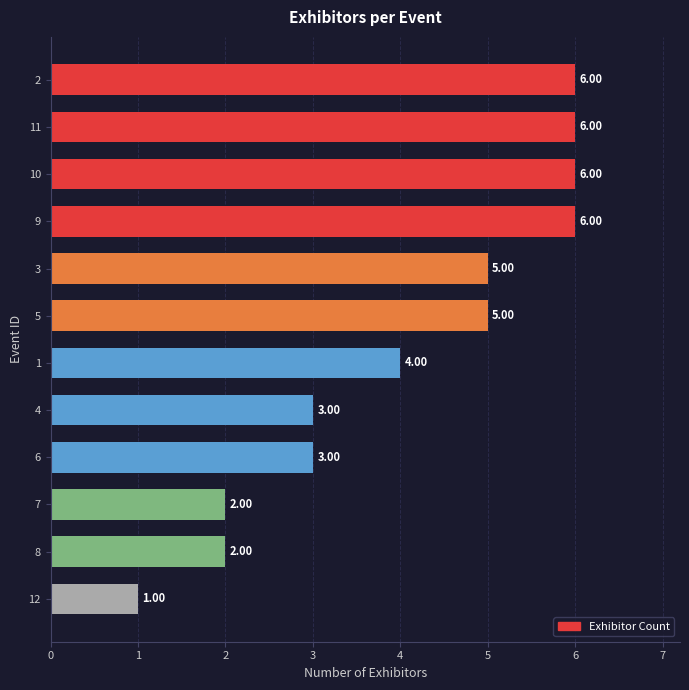

Read the value at 9.

6